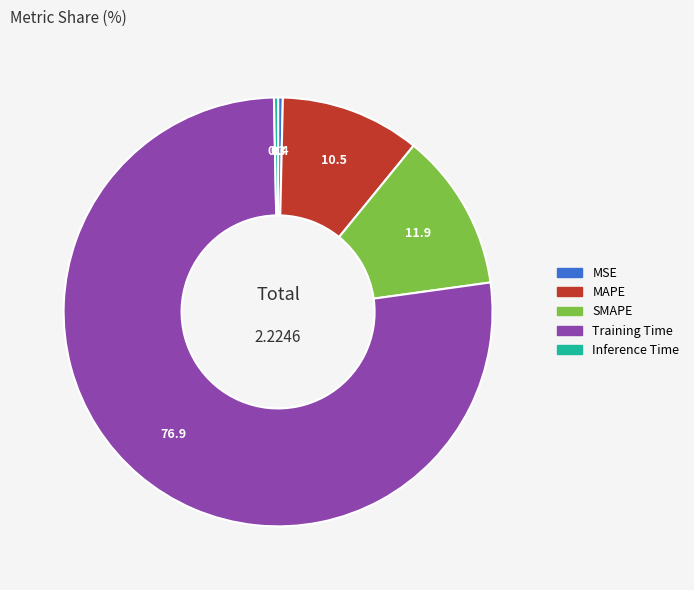

How many segments does this pie chart have?

5